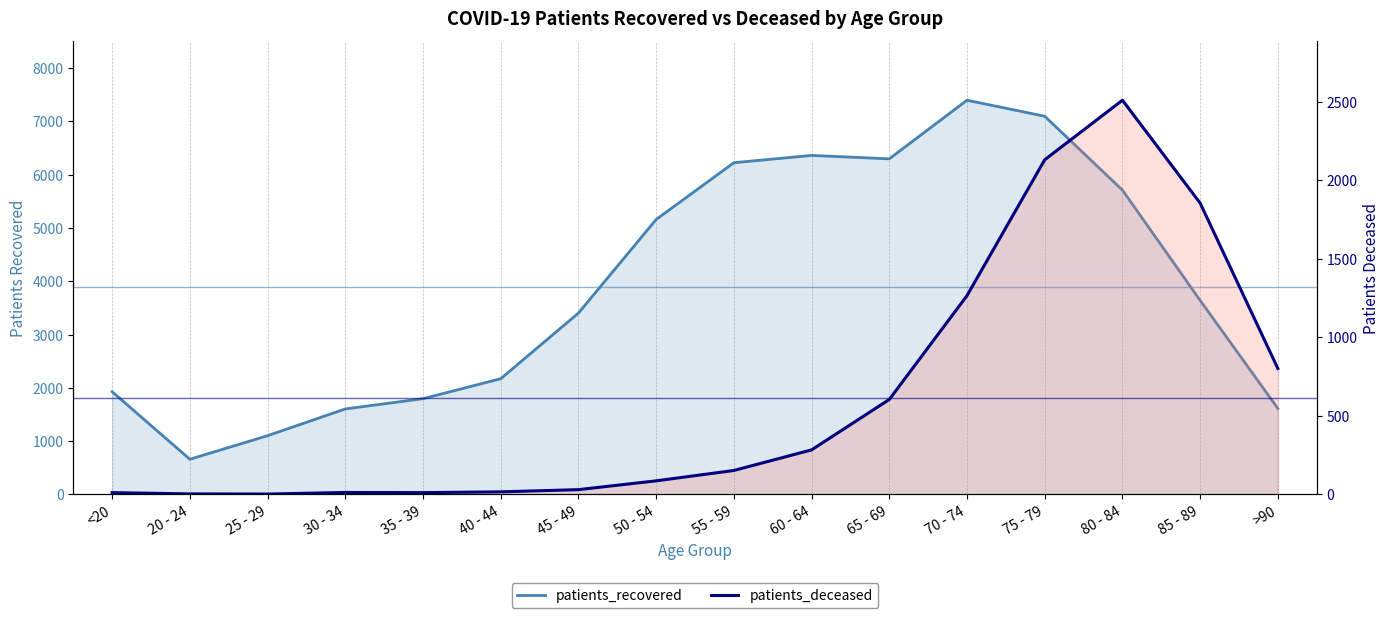

What is the sum of the patients_deceased values at 65 - 69 and 75 - 79?

2734